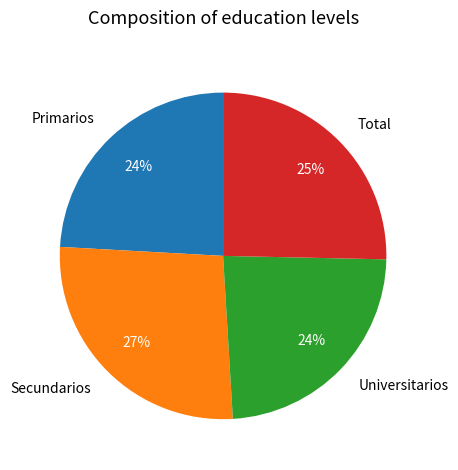

To the nearest percent, what is the difference between the largest and smallest slice percentages?

3%